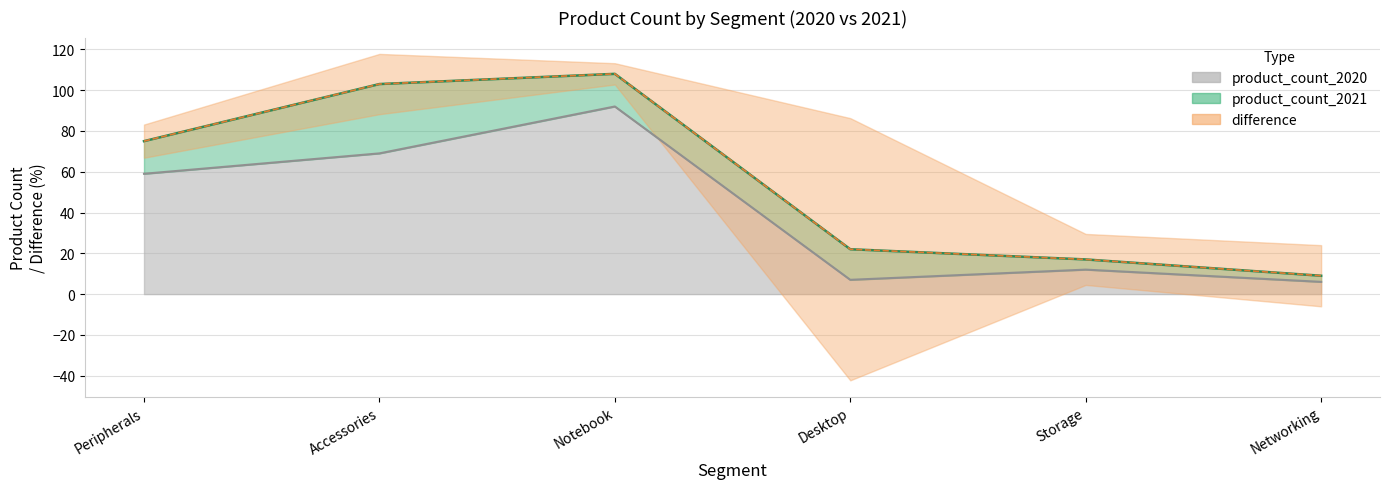

How many lines are shown in the chart?

2